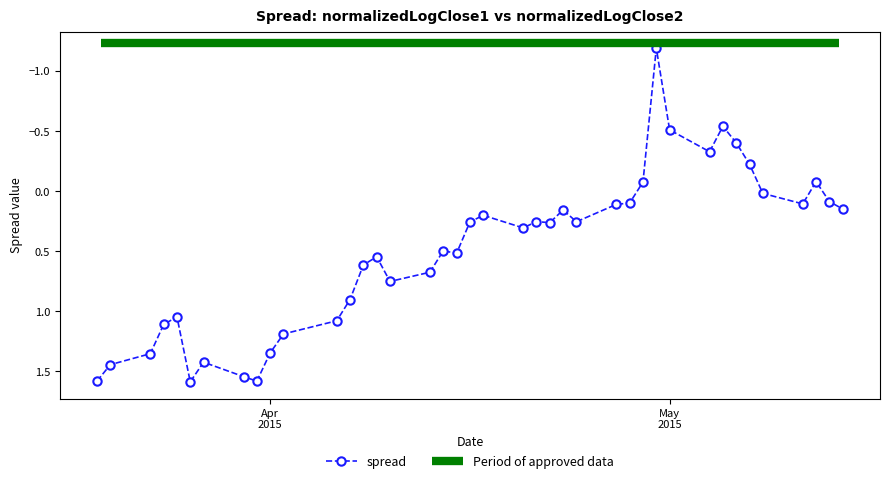

What is the maximum value for spread?

1.6